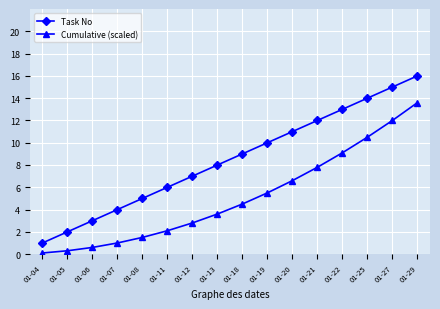

What are all the series names shown in the legend?

Task No, Cumulative (scaled)